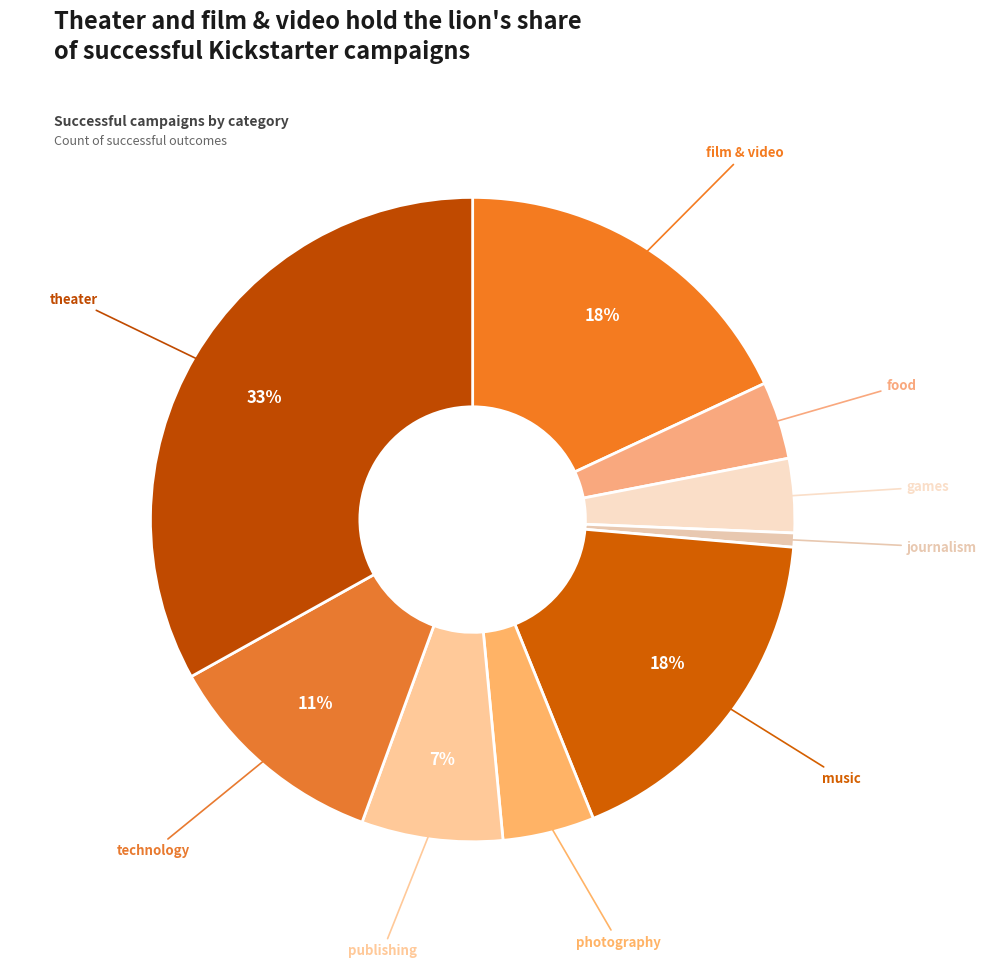

Count the number of slices in the pie.

9